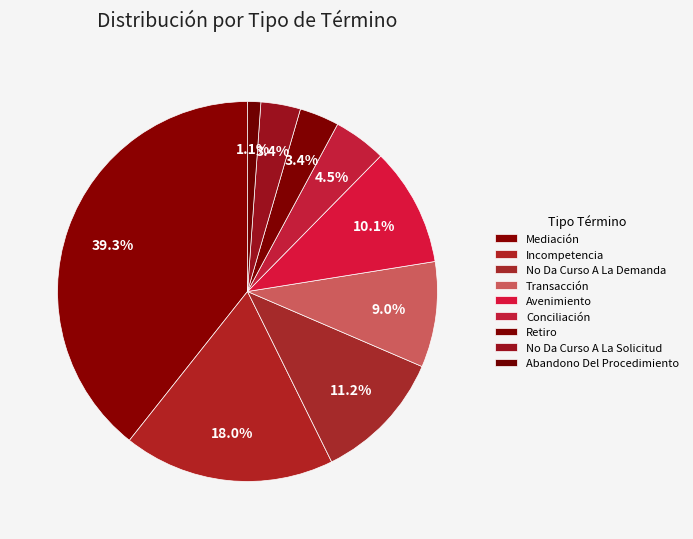

The No Da Curso A La Solicitud slice represents 15% of the pie. True or false?

False